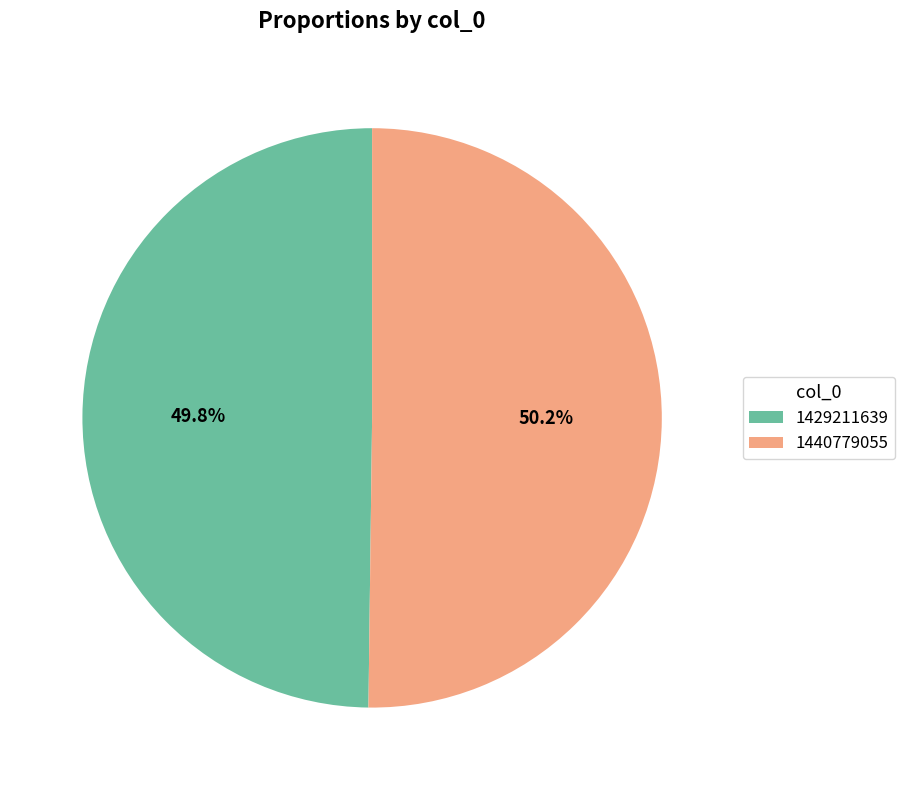

Is there any slice that represents more than half of the pie?

Yes